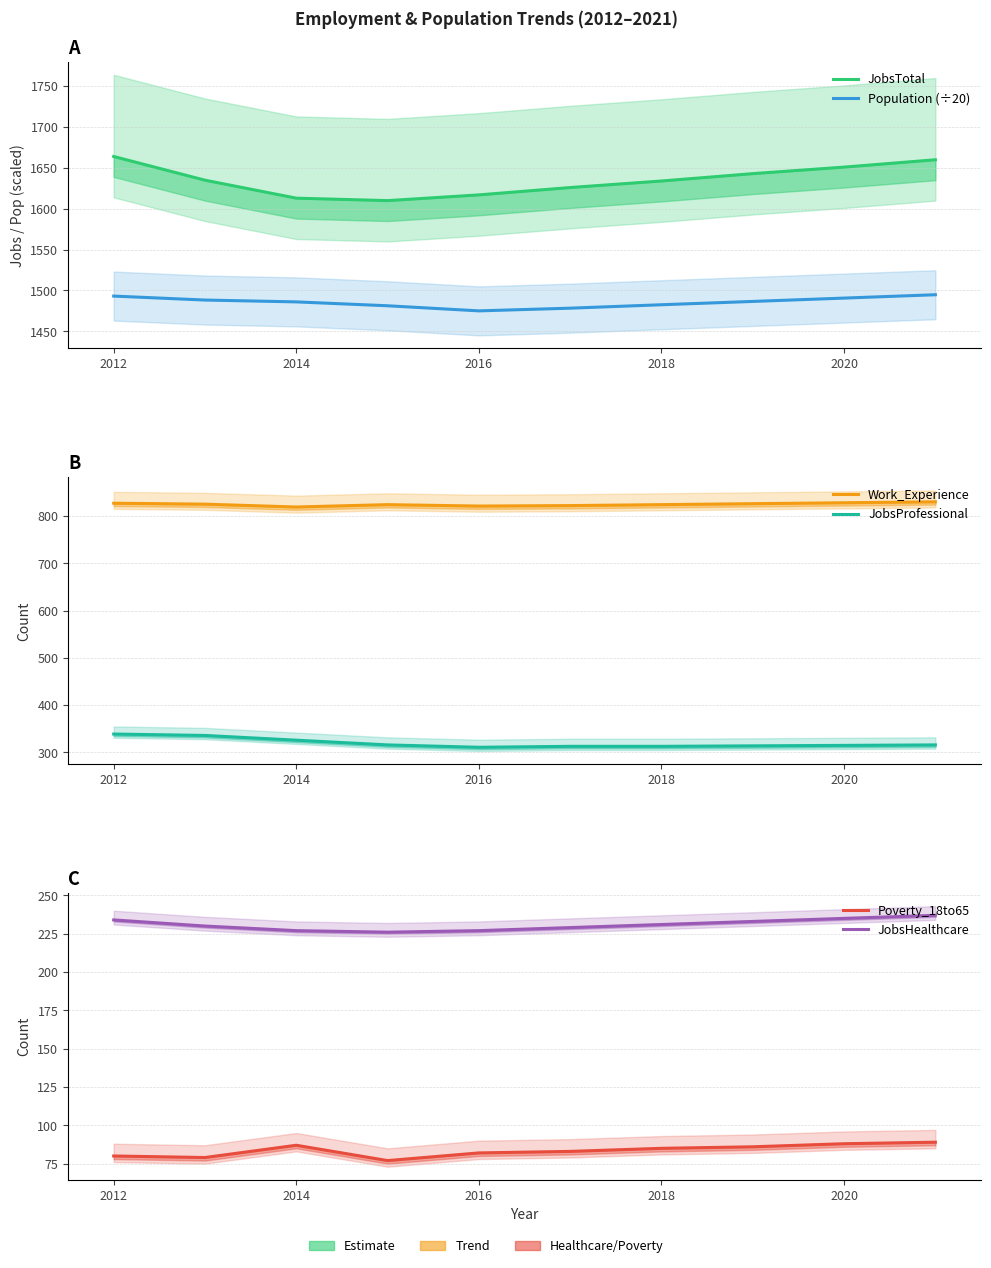

What is the total value across all series at 2016?

4533.1